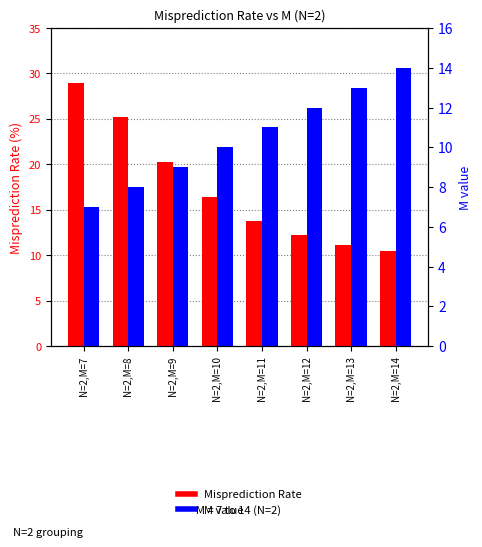

At which label is M value closest to 10?

N=2,M=10